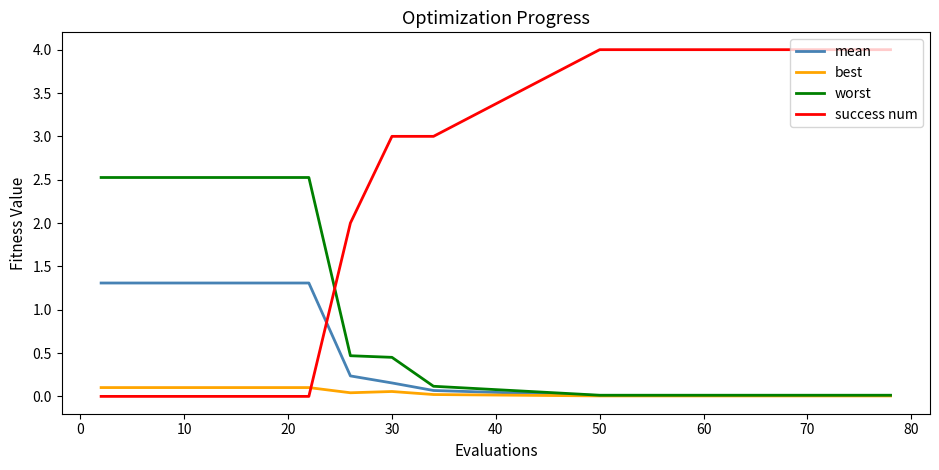

Which series has the largest total across all categories?

success num